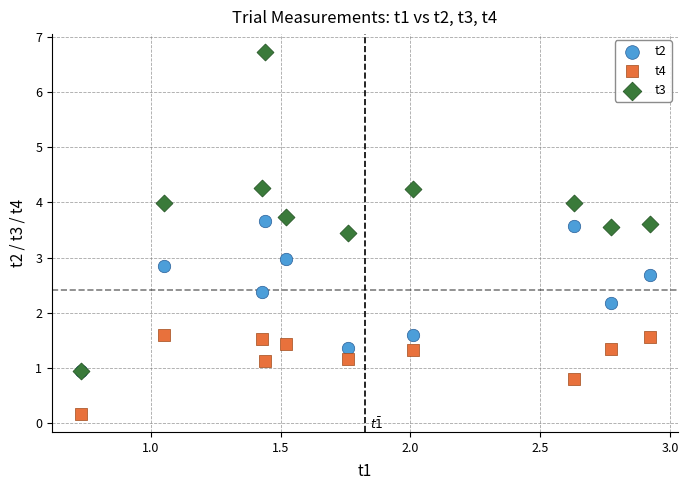

In the t2 series, what Y value is closest to 2?

2.2